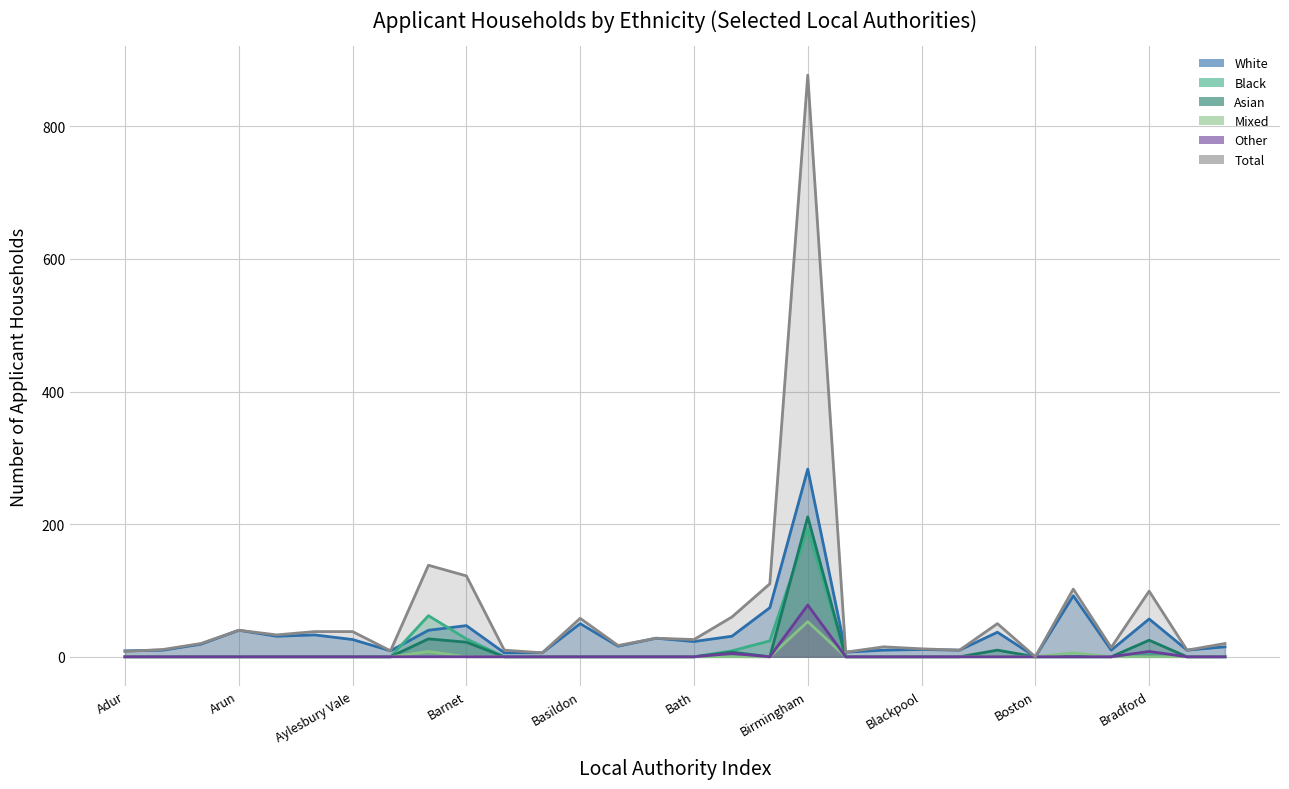

In White, how many points are higher than both neighbors (excluding endpoints)?

10